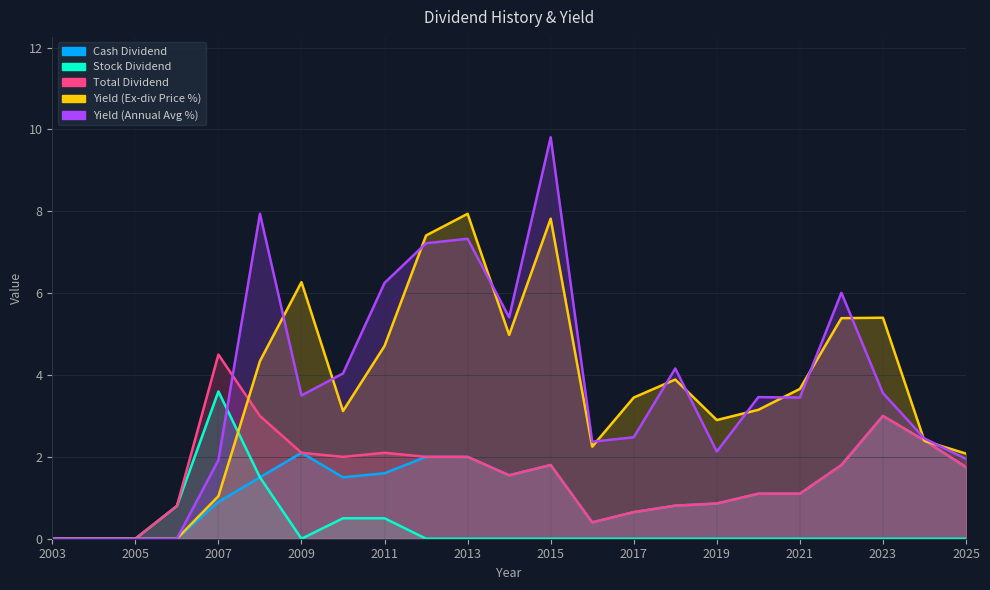

At 2010, list the series in order from largest to smallest.

Yield (Annual Avg %), Yield (Ex-div Price %), Total Dividend, Cash Dividend, Stock Dividend